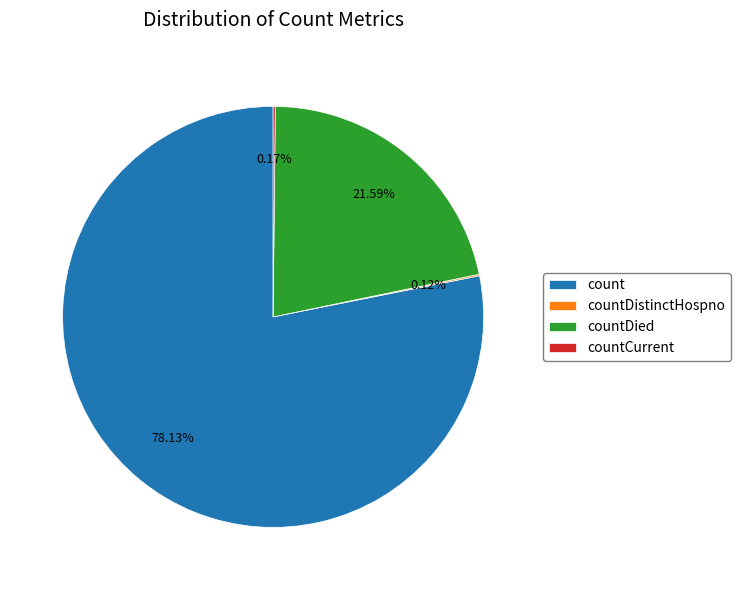

Which slice is the largest?

count